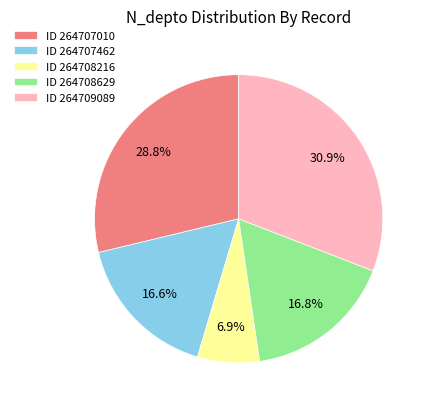

What portion of the pie excludes ID 264709089?

69.1%